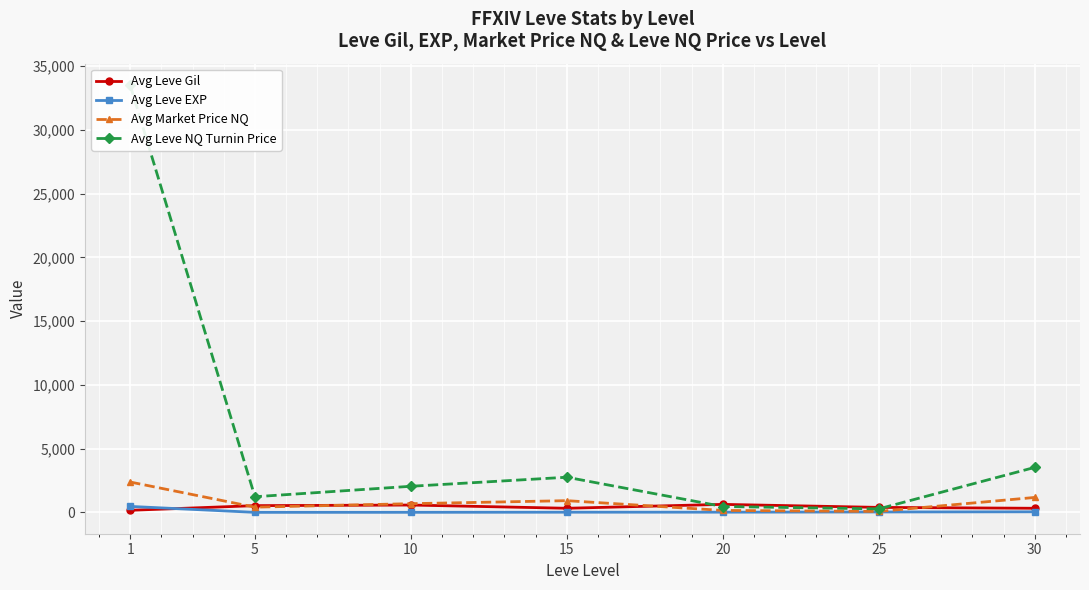

How many times do Avg Market Price NQ and Avg Leve Gil cross each other?

4